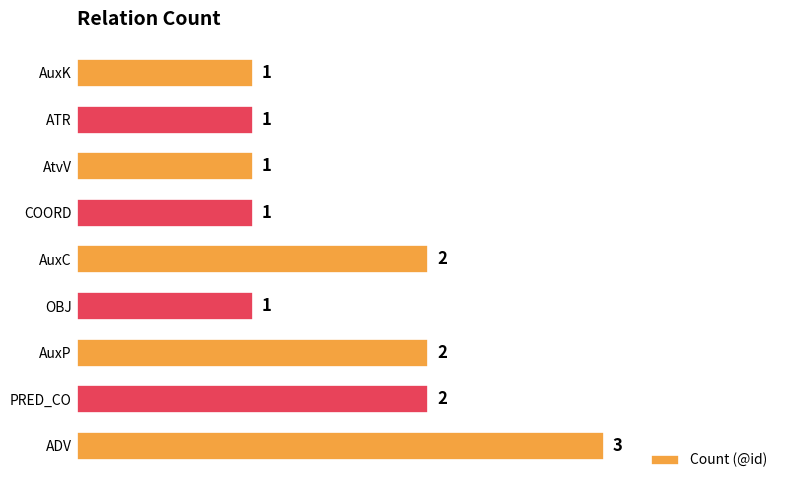

How many values exceed 1?

4